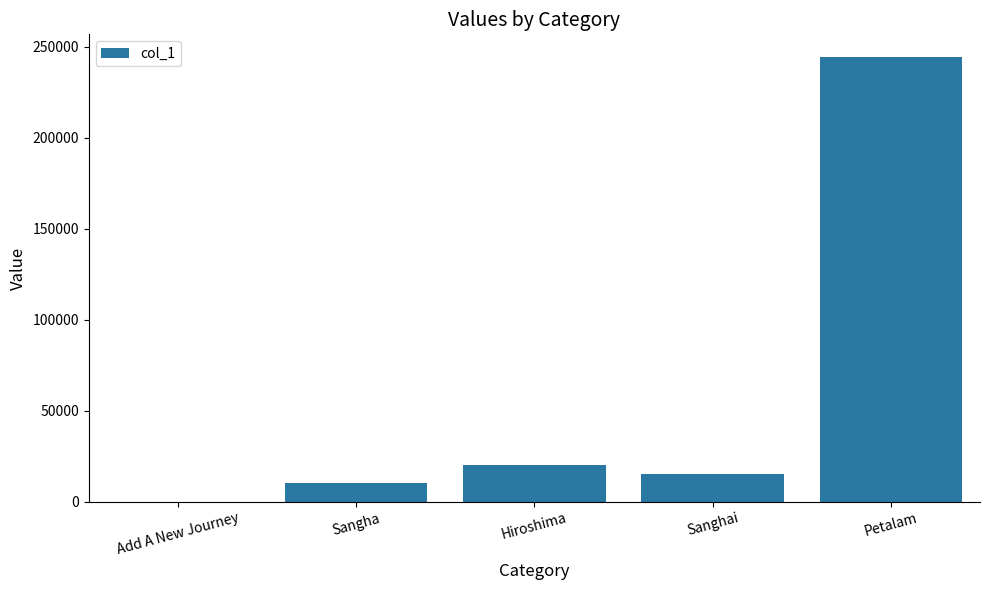

What is the greatest value displayed?

244640